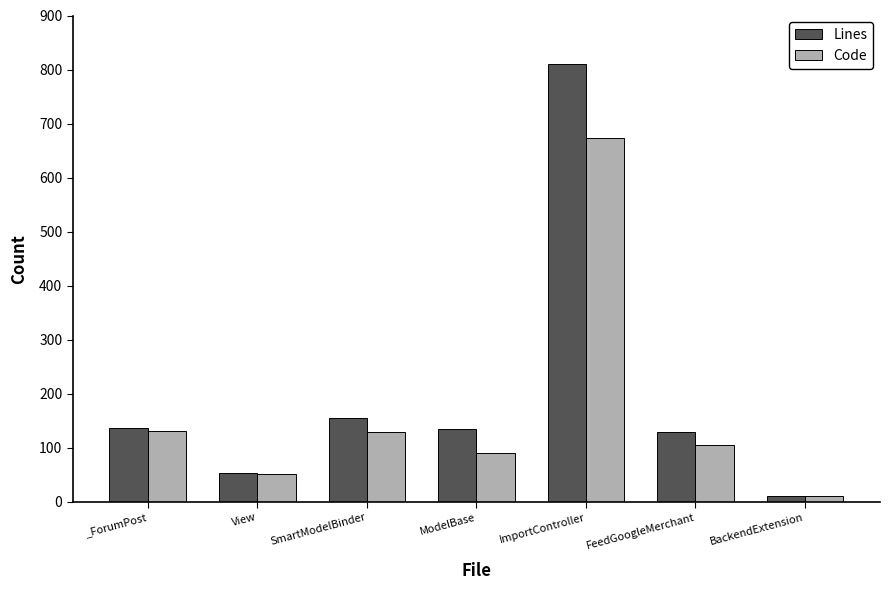

Which series has the largest total across all categories?

Lines